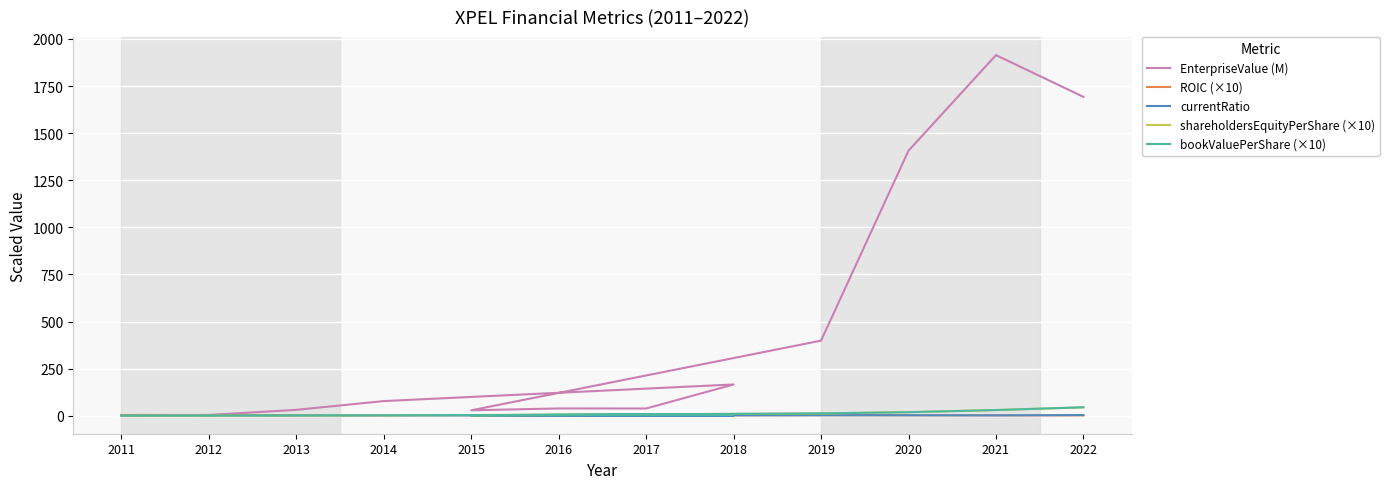

How many series are shown in this chart?

5